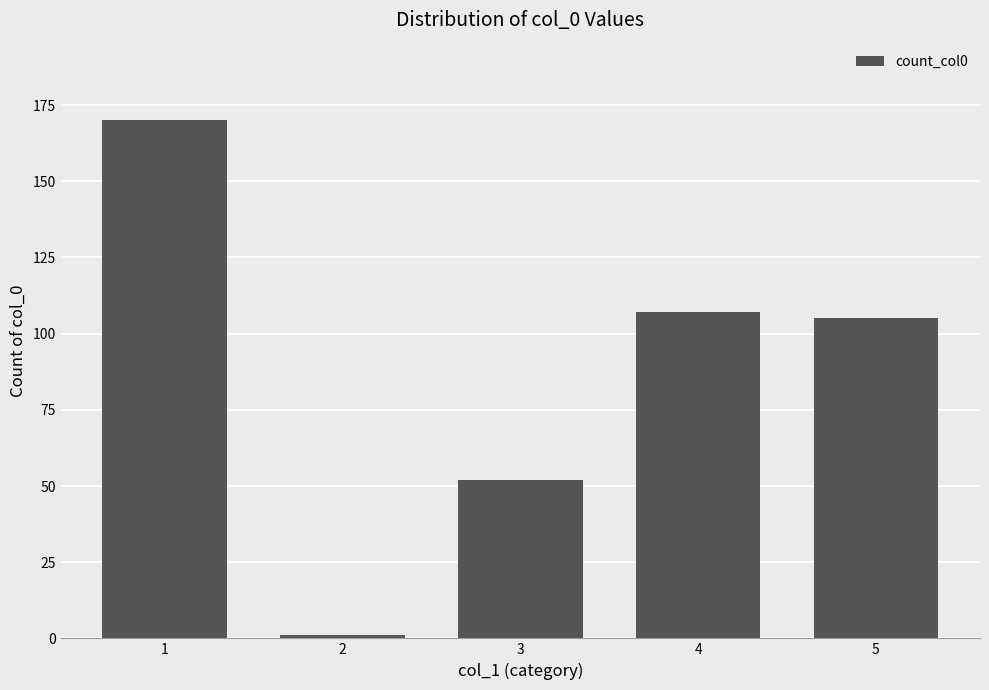

Between 3 and 4, which is larger?

4